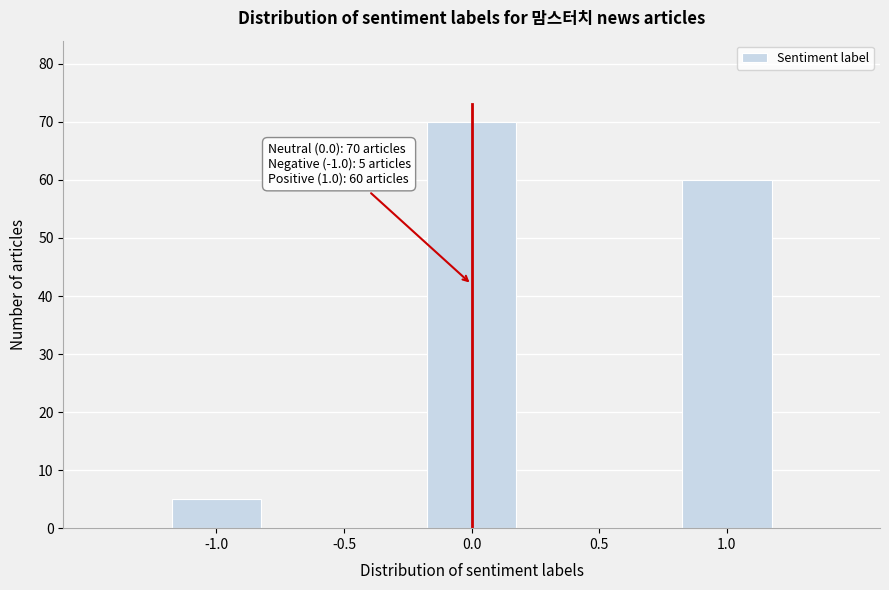

Which range on the x-axis has the tallest bar?

-0.25 to 0.25